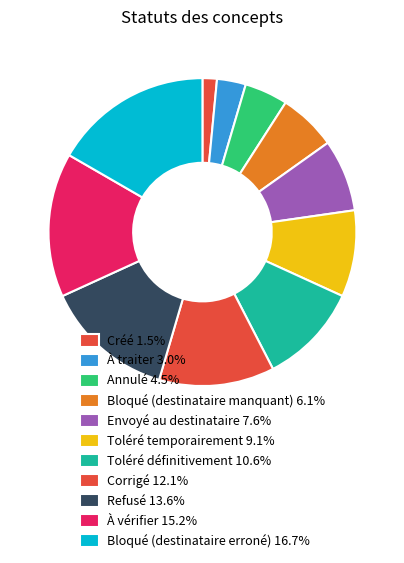

Is there a majority slice in this chart?

No